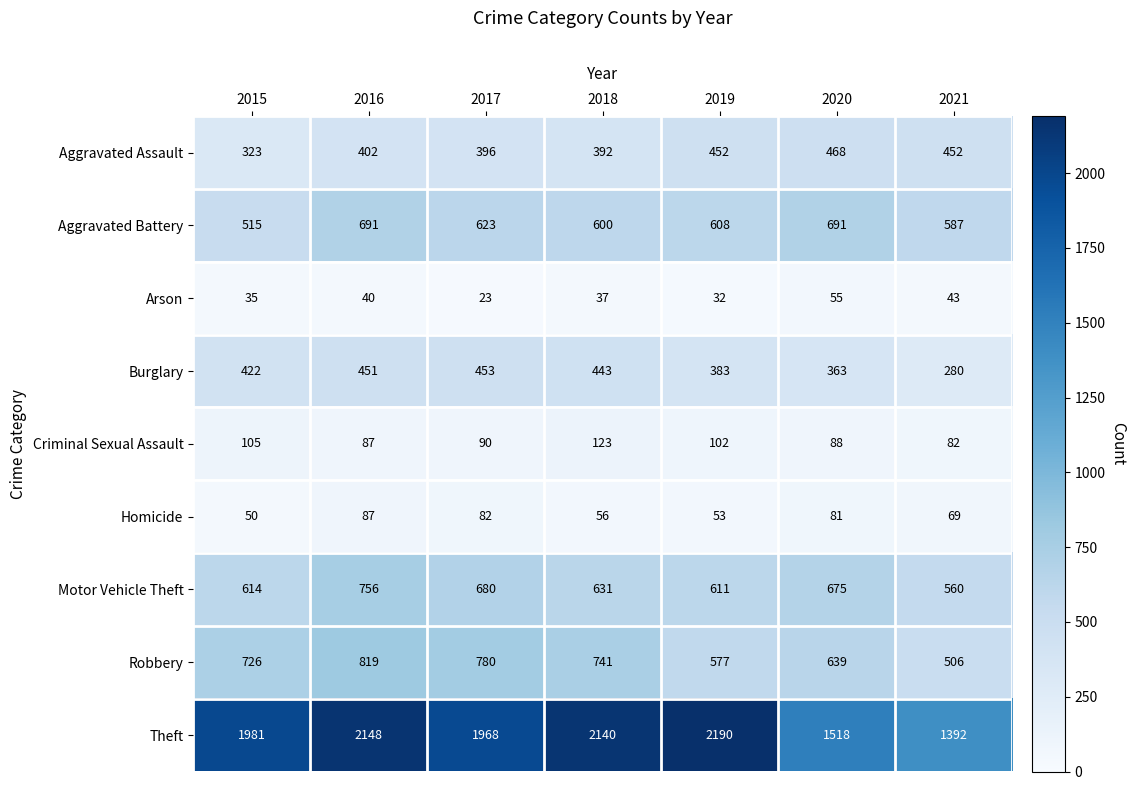

At which category is the sum across all series the highest?

2016